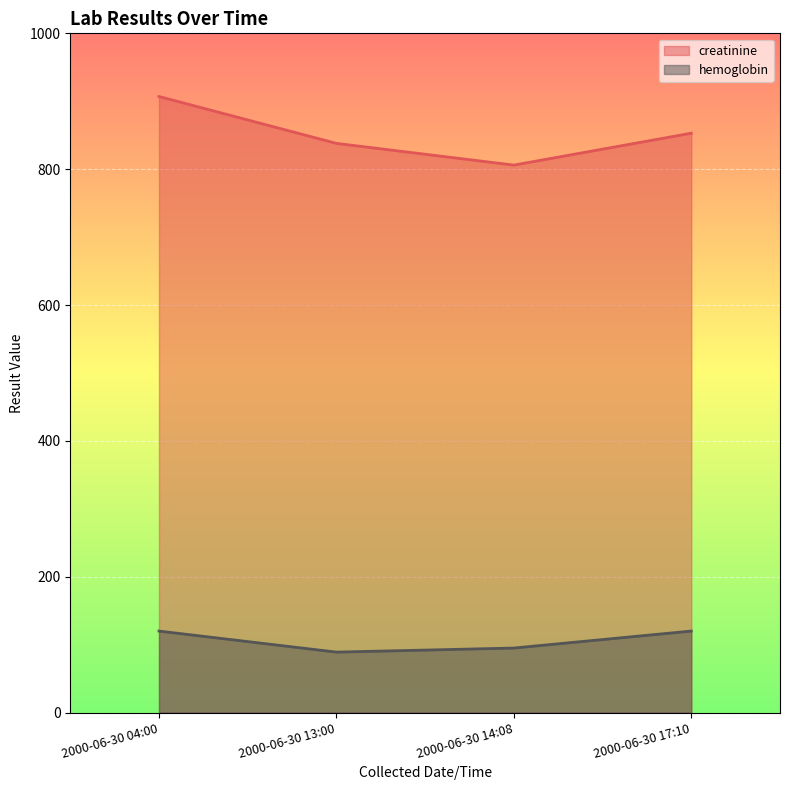

What is the average value of the creatinine series?

851